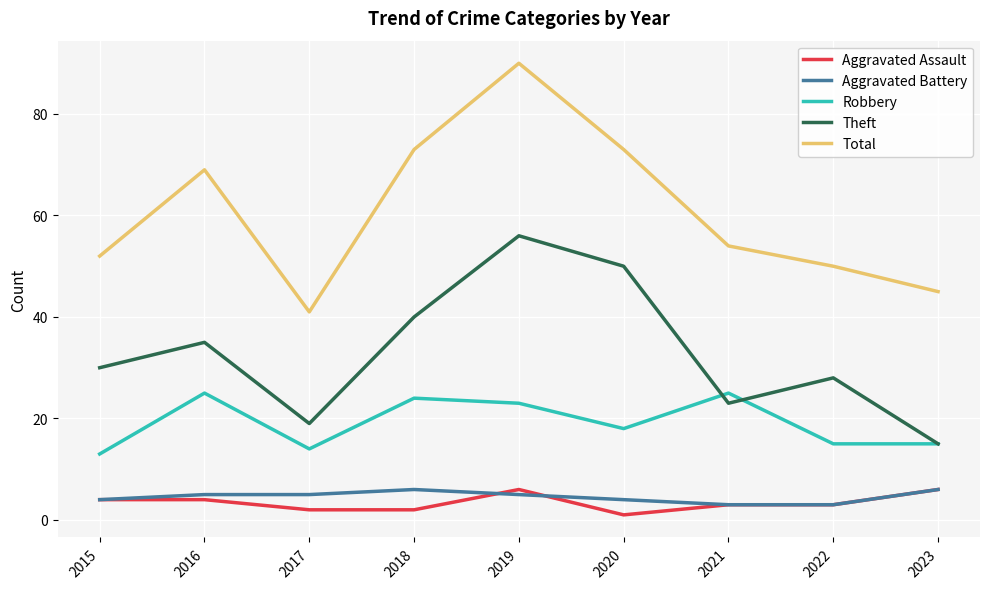

At which category is the sum across all series the highest?

2019